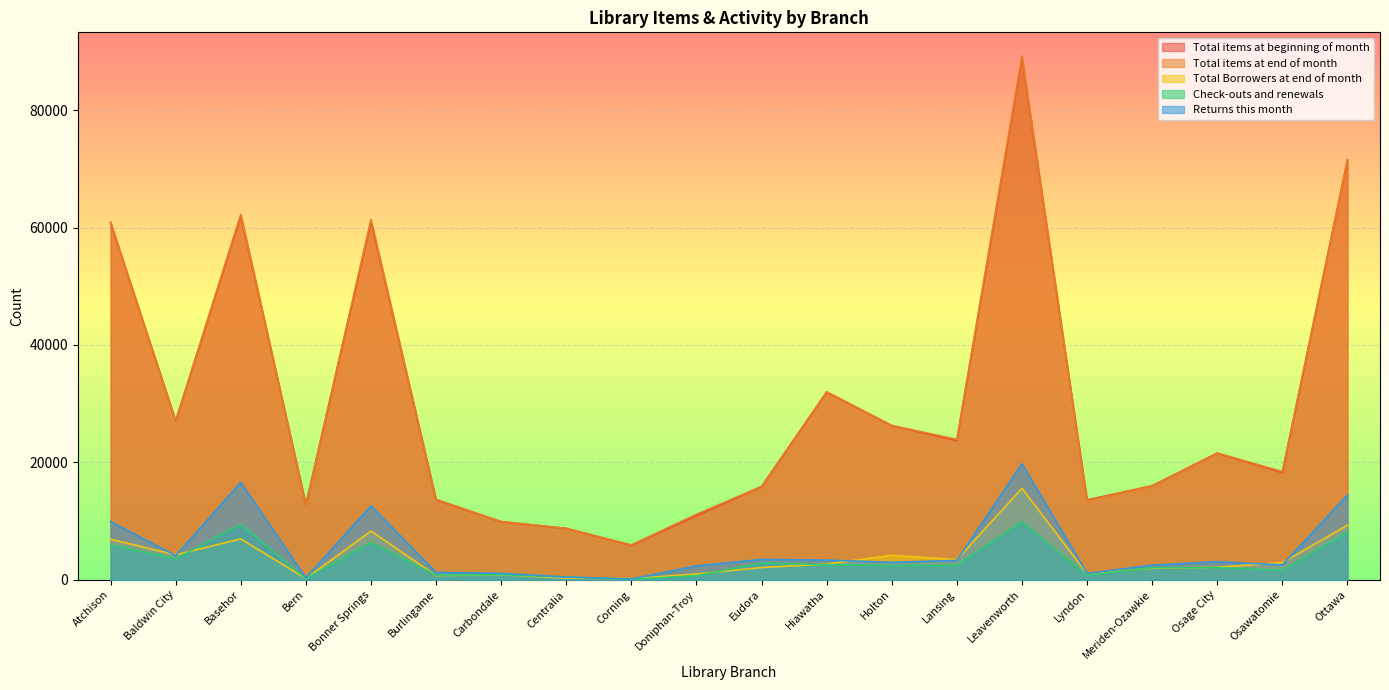

True or false: Total Borrowers at end of month has a value of 15564 at Leavenworth.

True